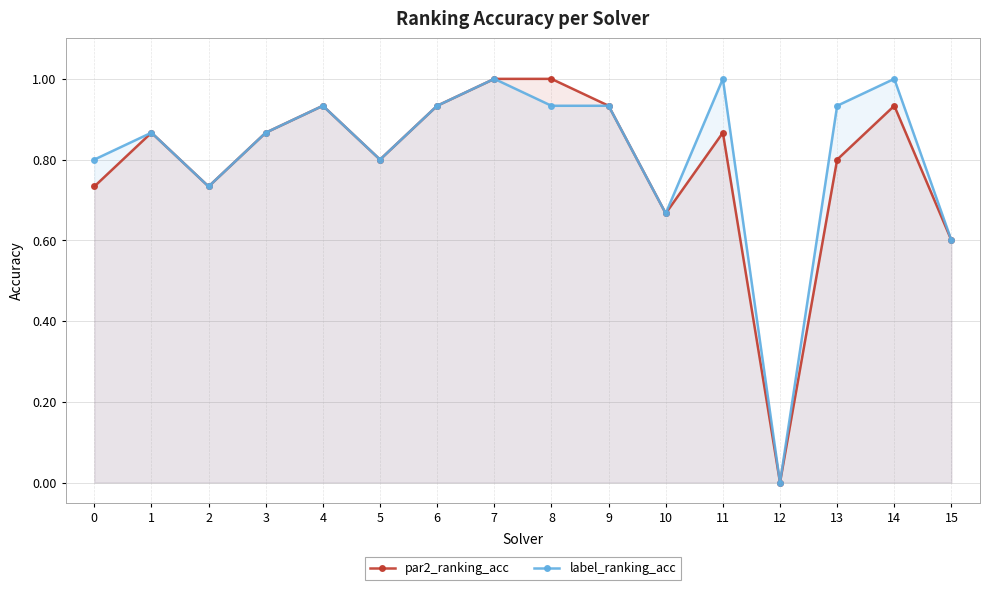

Reading left to right, list all the values displayed in this chart.

par2_ranking_acc: 0=0.7	1=0.9	2=0.7	3=0.9	4=0.9	5=0.8	6=0.9	7=1.0	8=1.0	9=0.9	10=0.7	11=0.9	12=0.0	13=0.8	14=0.9	15=0.6
label_ranking_acc: 0=0.8	1=0.9	2=0.7	3=0.9	4=0.9	5=0.8	6=0.9	7=1.0	8=0.9	9=0.9	10=0.7	11=1.0	12=0.0	13=0.9	14=1.0	15=0.6